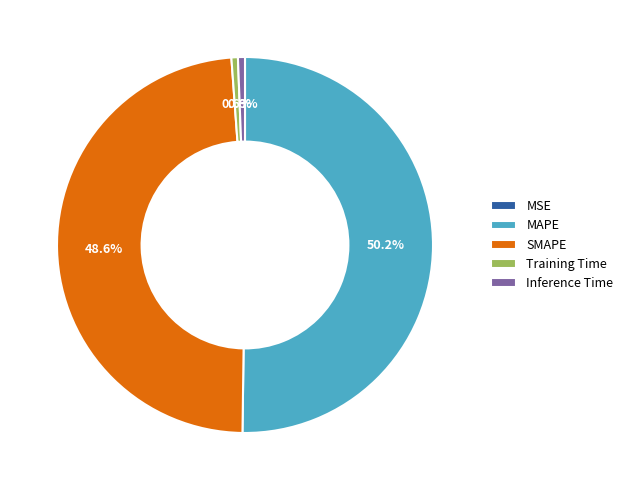

What percentage is NOT represented by MAPE?

49.8%